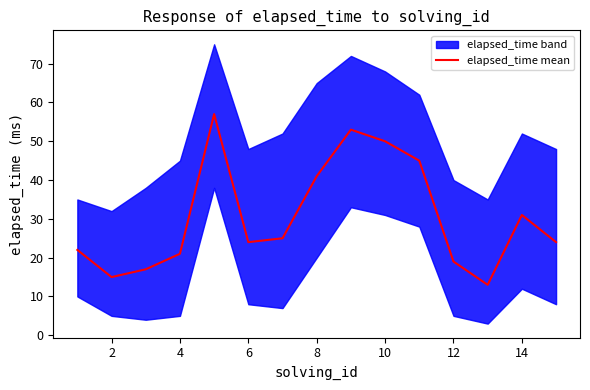

How many categories are shown in the chart?

15